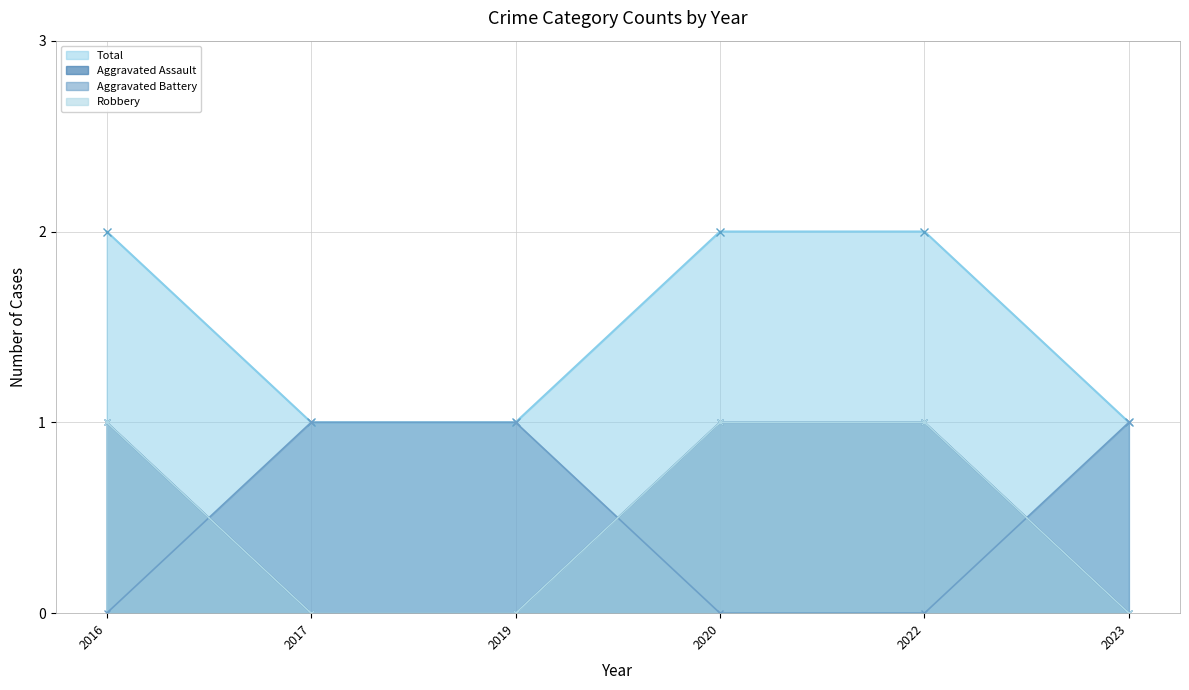

Rank the series at 2023 from highest to lowest value.

Aggravated Assault, Robbery, Aggravated Battery, Total